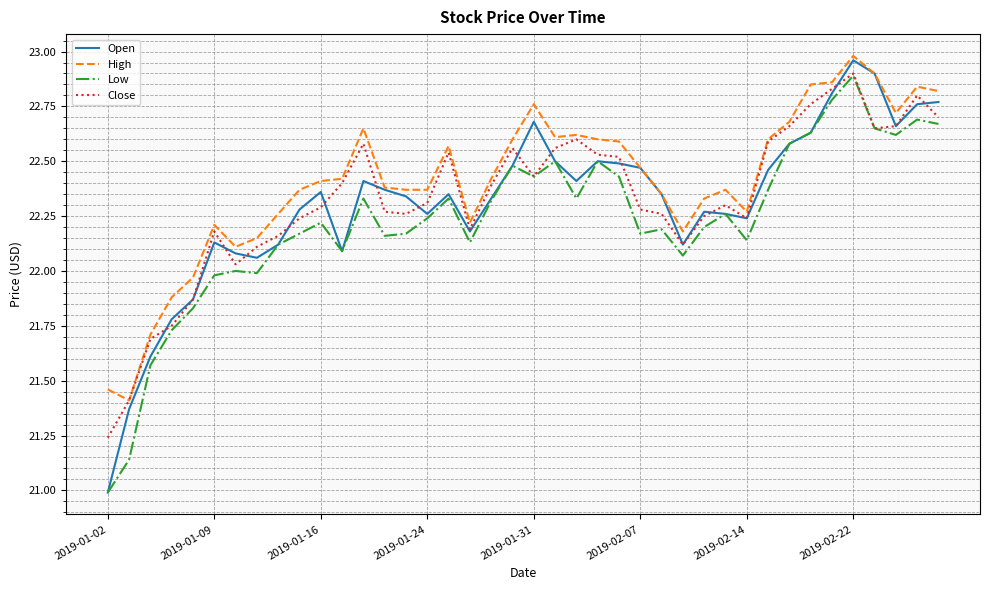

What is the smallest value displayed?

21.0